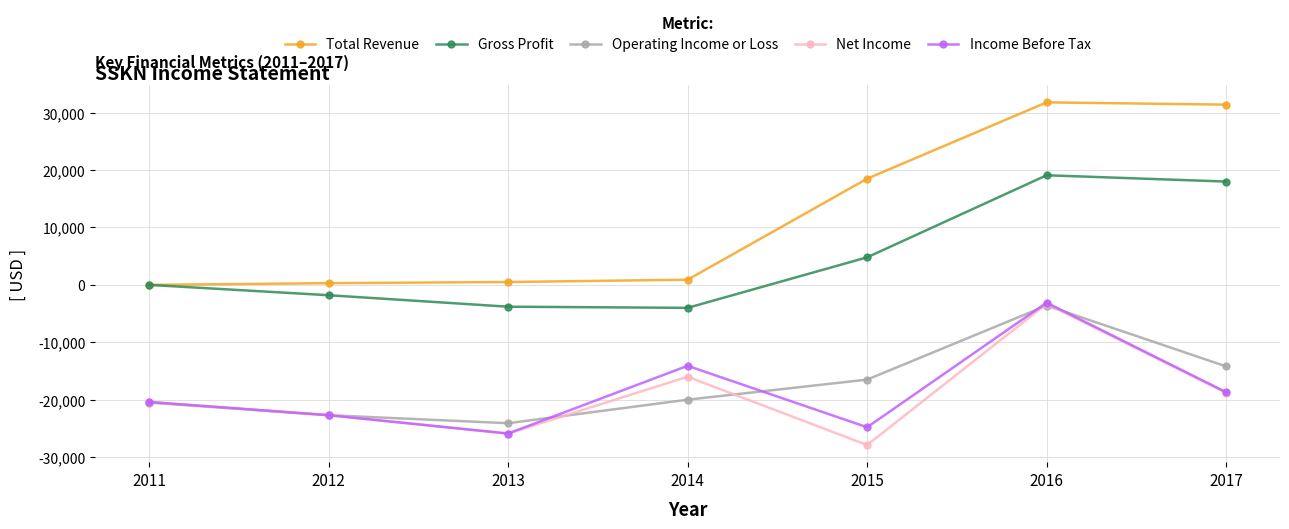

True or false: Operating Income or Loss and Gross Profit intersect in this chart.

False